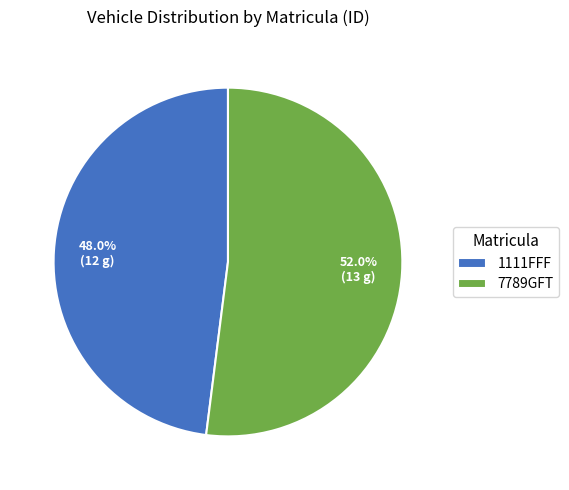

True or false: 7789GFT accounts for 52% of the total.

True